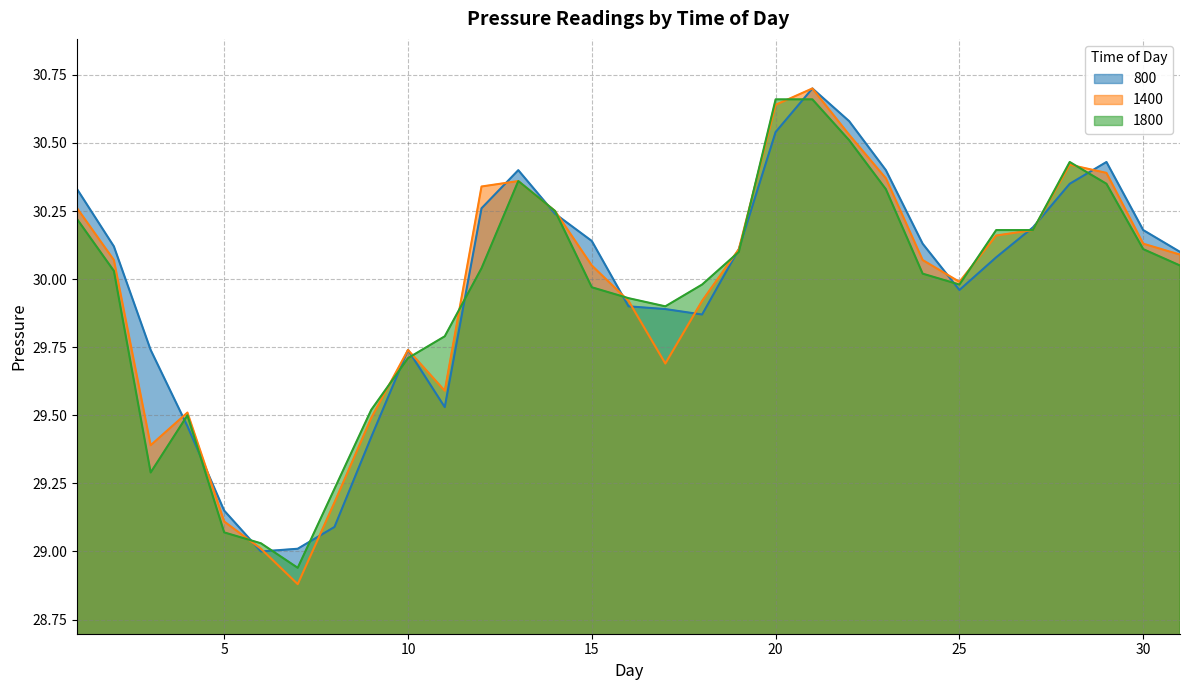

At which category is the sum across all series the highest?

21